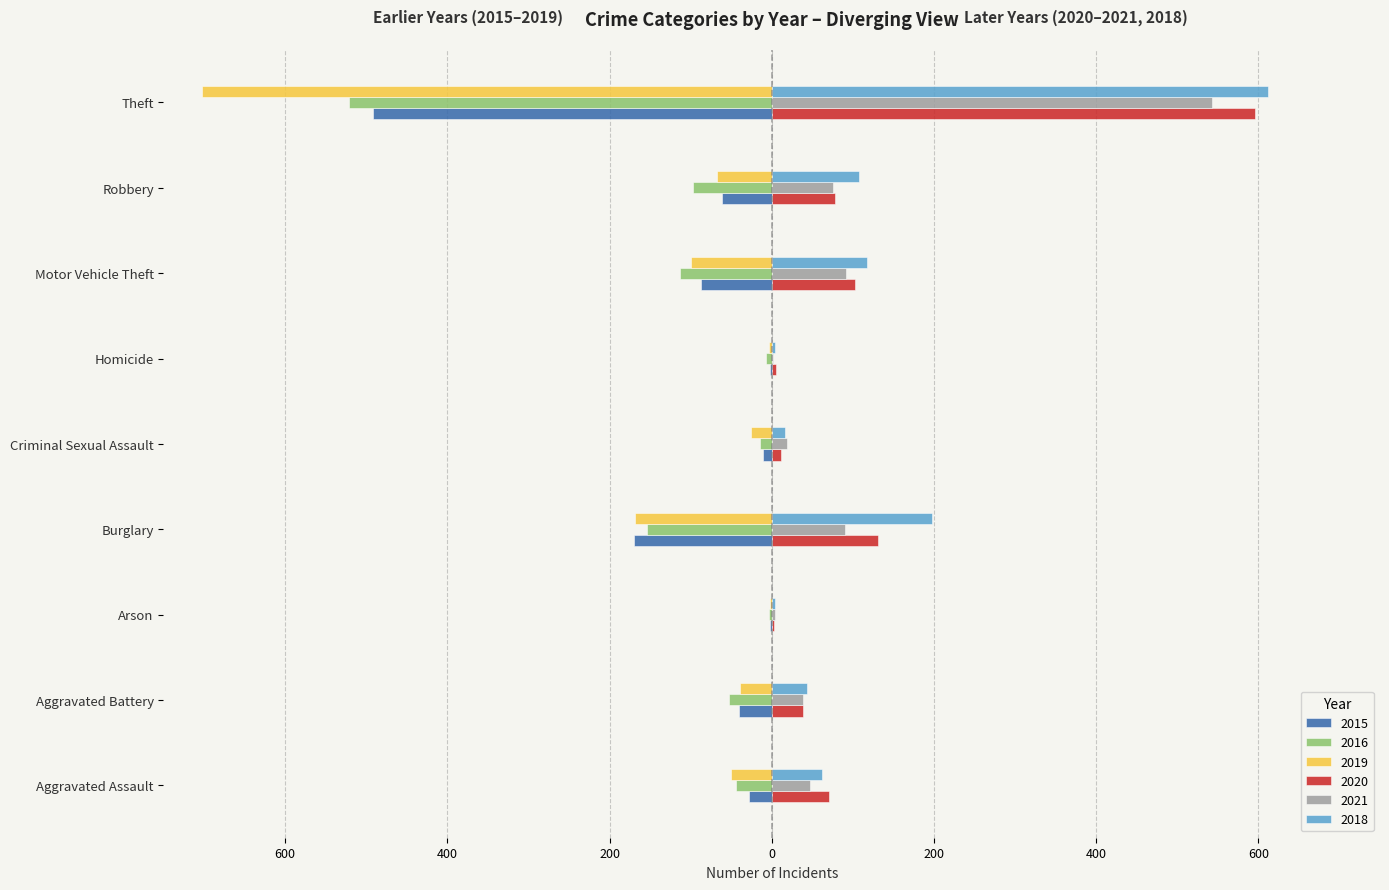

What is the spread (max minus min) of values at Aggravated Assault?

121